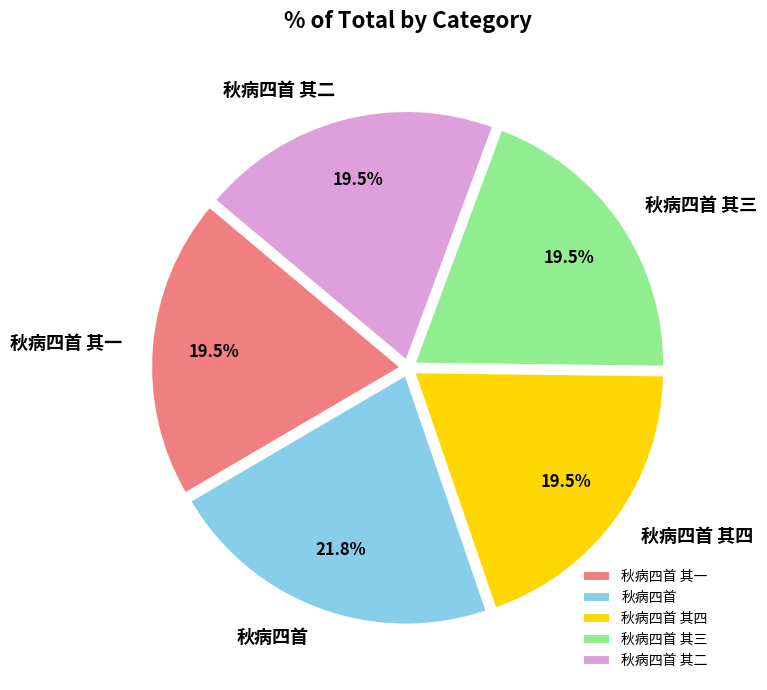

What is the ratio of the value at 秋病四首 其一 to the value at 秋病四首 其四?

1.0